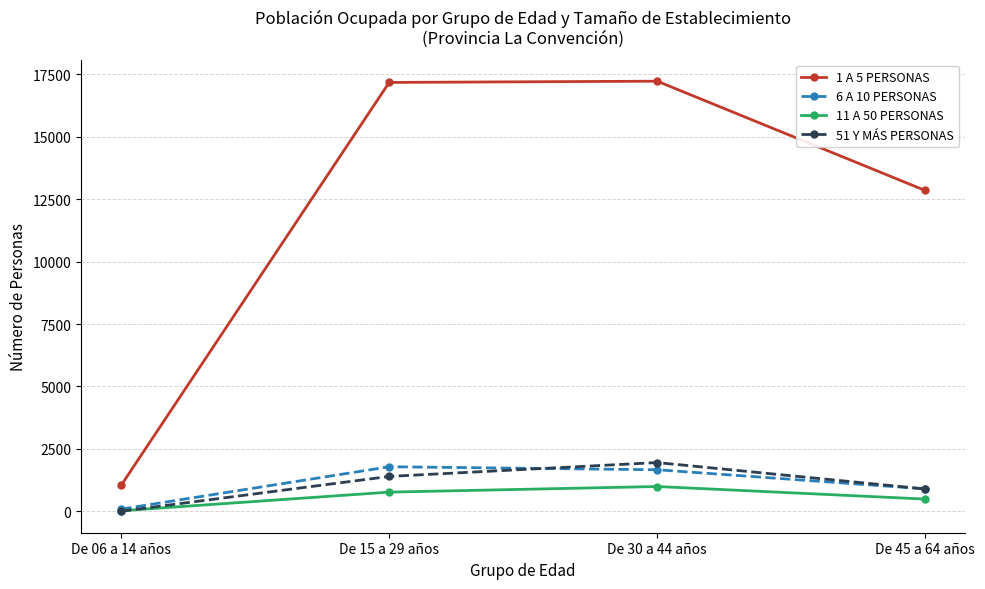

What is the label of the 3rd point from the left?

De 30 a 44 años